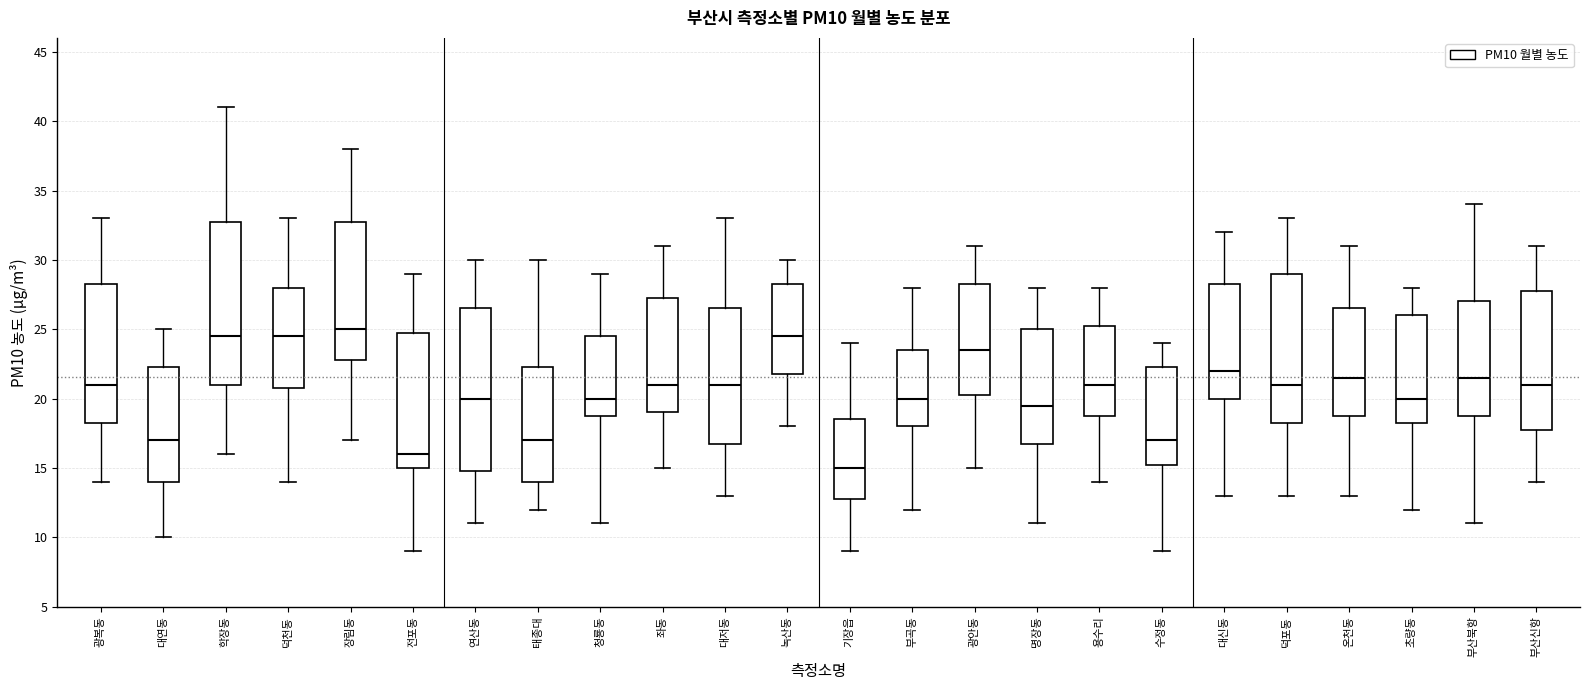

Which box has the lowest median line?

기장읍